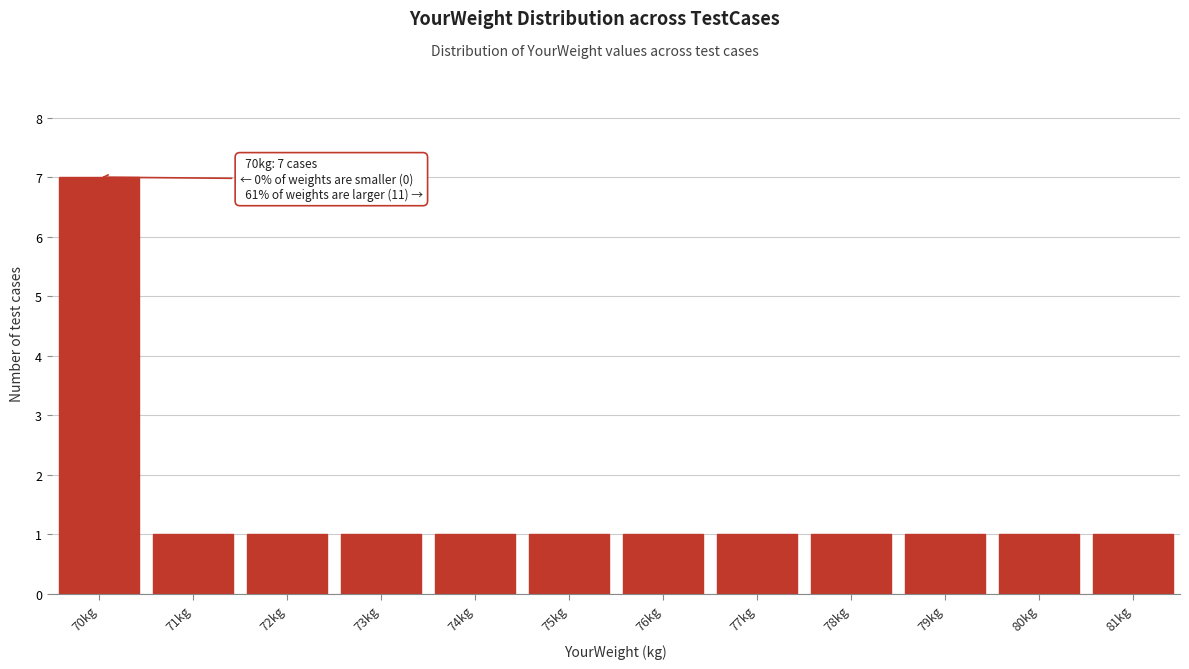

Reading left to right, list all the values displayed in this chart.

7	1	1	1	1	1	1	1	1	1	1	1